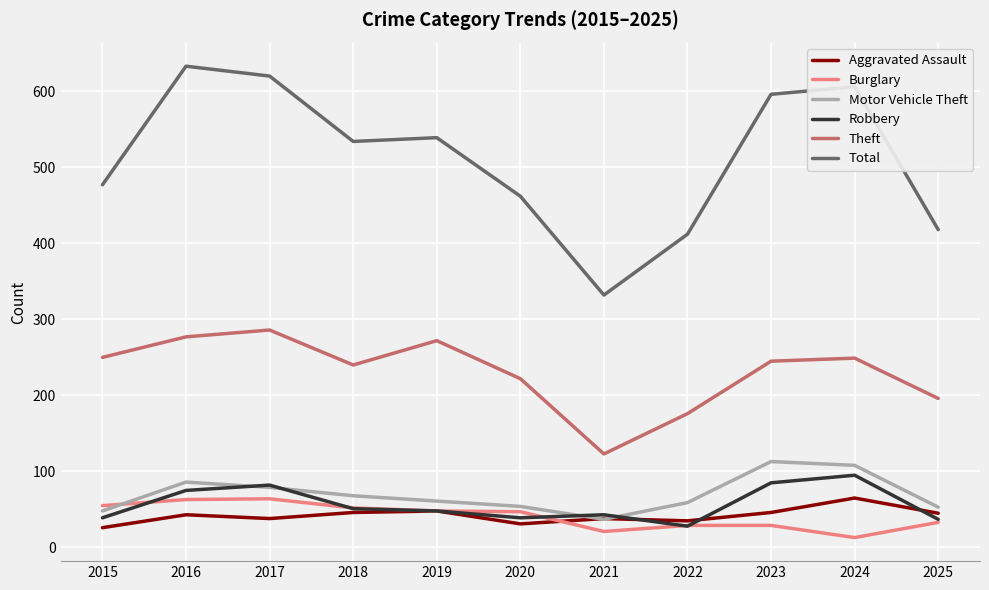

Rank the series at 2023 from highest to lowest value.

Total, Theft, Motor Vehicle Theft, Robbery, Aggravated Assault, Burglary